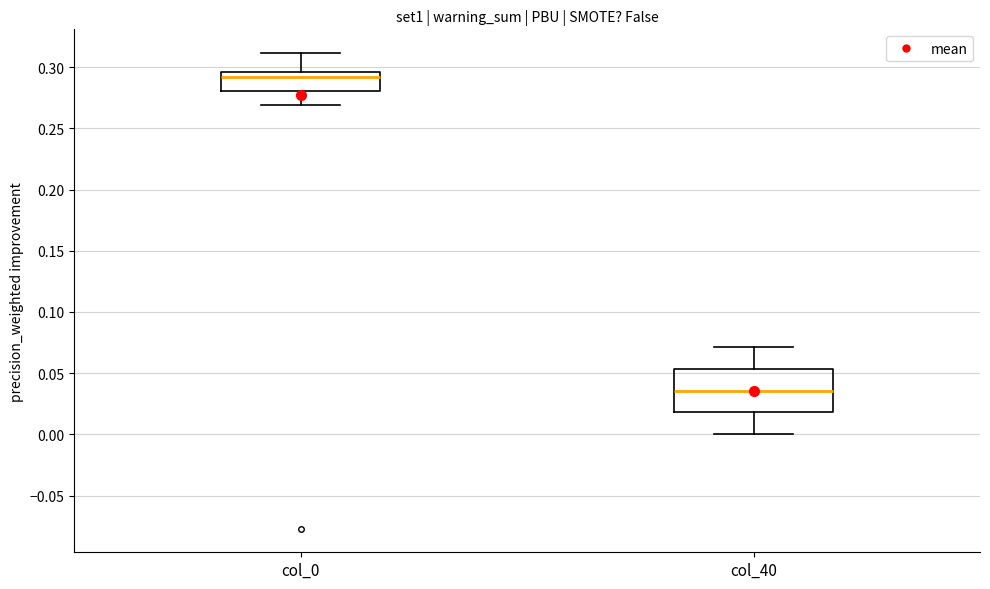

Reading left to right, read every box against the y-axis: the position of its median line, the range the box covers, and the ends of its whiskers. The values are not printed on the chart, so give them approximately, as read against the axis.

col_0: median 0.290, box 0.280 to 0.295, whiskers 0.270 to 0.310
col_40: median 0.035, box 0.020 to 0.055, whiskers 0.000 to 0.070